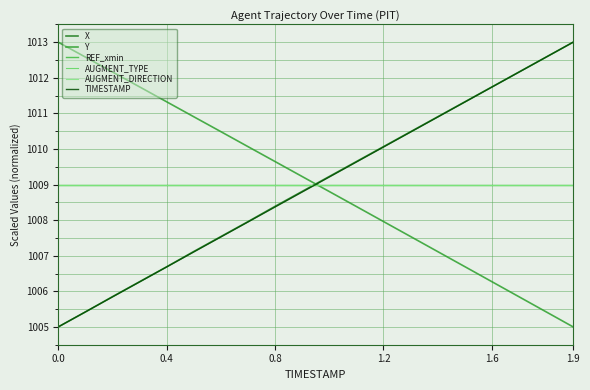

What is the difference between the second highest and minimum values in the TIMESTAMP series?

7.6